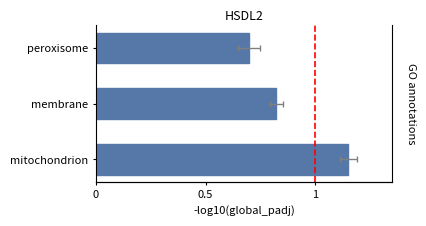

Reading right to left, transcribe all the data shown in this chart.

0.7	0.8	1.1